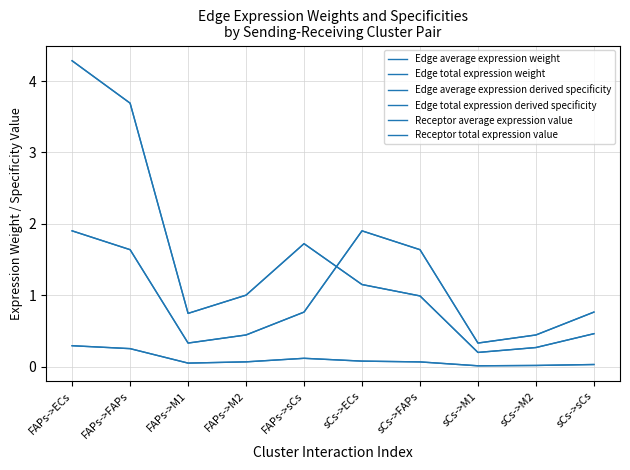

At which label is Edge average expression derived specificity closest to 0?

sCs->M1